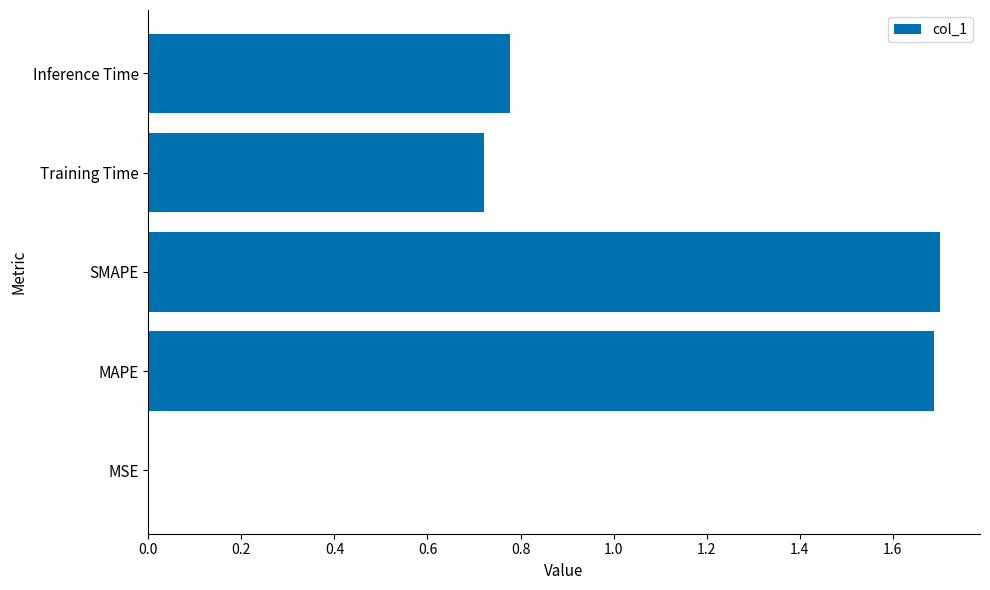

True or false: the data shows 0.0 at MSE.

True